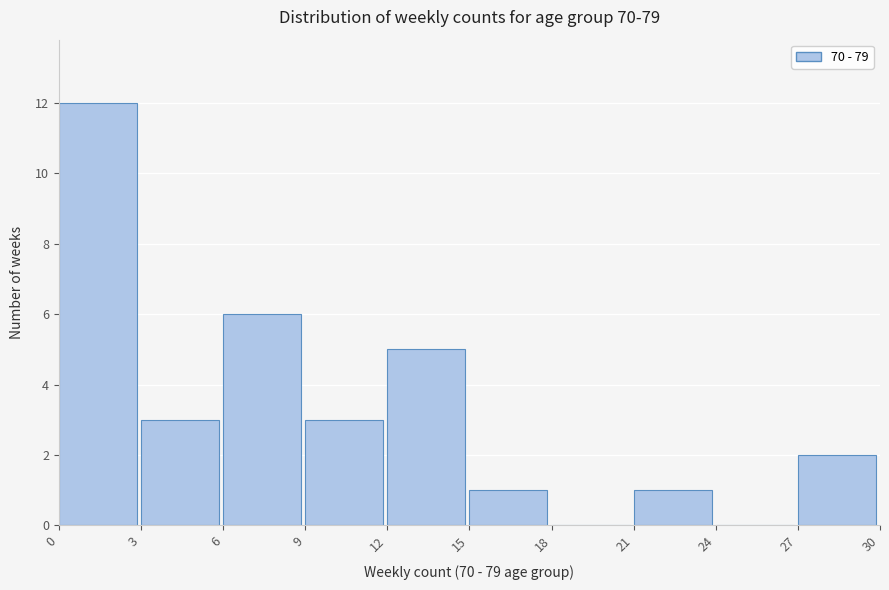

What is the height of the bar covering 0 to 3 on the x-axis? The values are not printed on the chart, so give them approximately, as read against the axis.

12